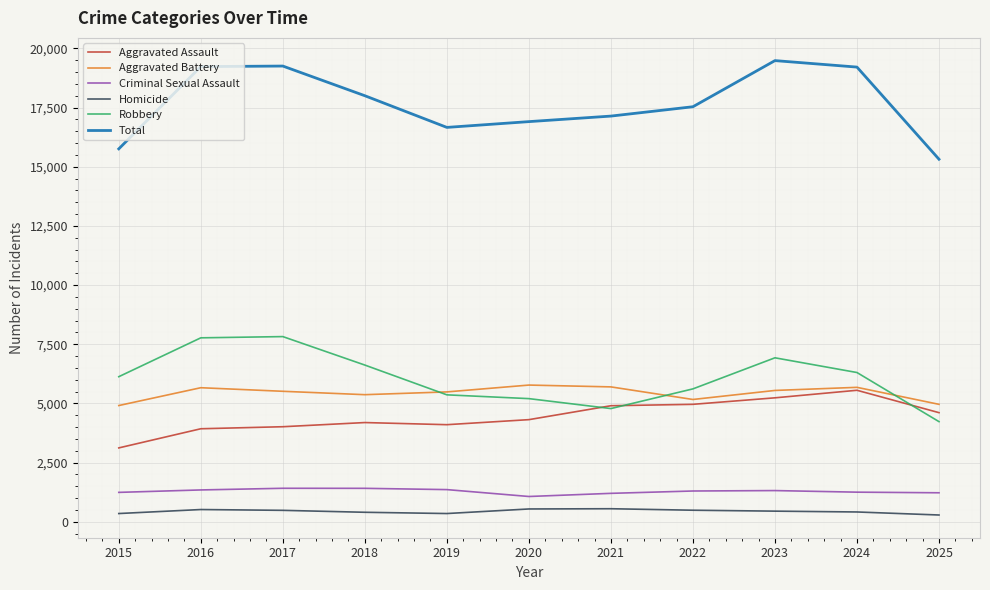

Is the value of Total at 2025 greater than the value of Homicide at 2021?

Yes